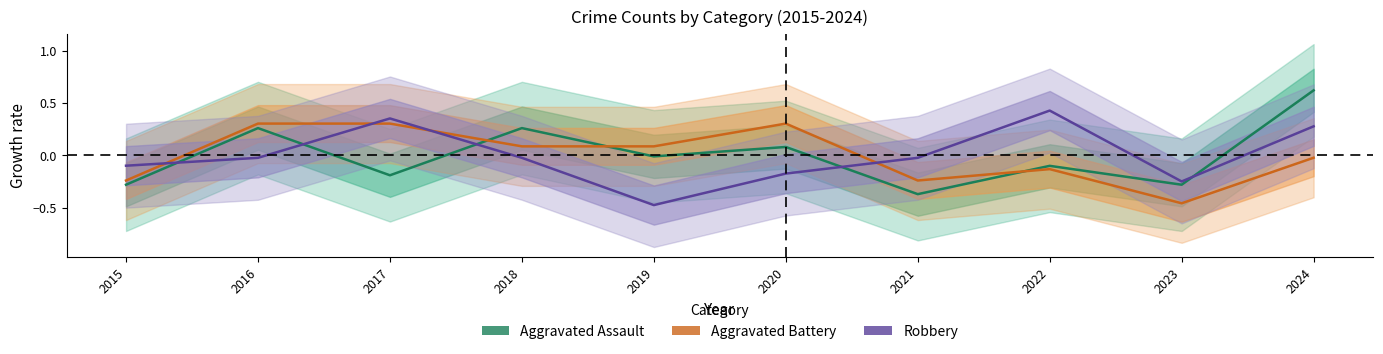

Reading left to right, extract all data points from this chart.

Aggravated Assault: 2015=-0.3	2016=0.3	2017=-0.2	2018=0.3	2019=-0.0	2020=0.1	2021=-0.4	2022=-0.1	2023=-0.3	2024=0.6
Aggravated Battery: 2015=-0.2	2016=0.3	2017=0.3	2018=0.1	2019=0.1	2020=0.3	2021=-0.2	2022=-0.1	2023=-0.5	2024=-0.0
Robbery: 2015=-0.1	2016=-0.0	2017=0.4	2018=-0.0	2019=-0.5	2020=-0.2	2021=-0.0	2022=0.4	2023=-0.2	2024=0.3